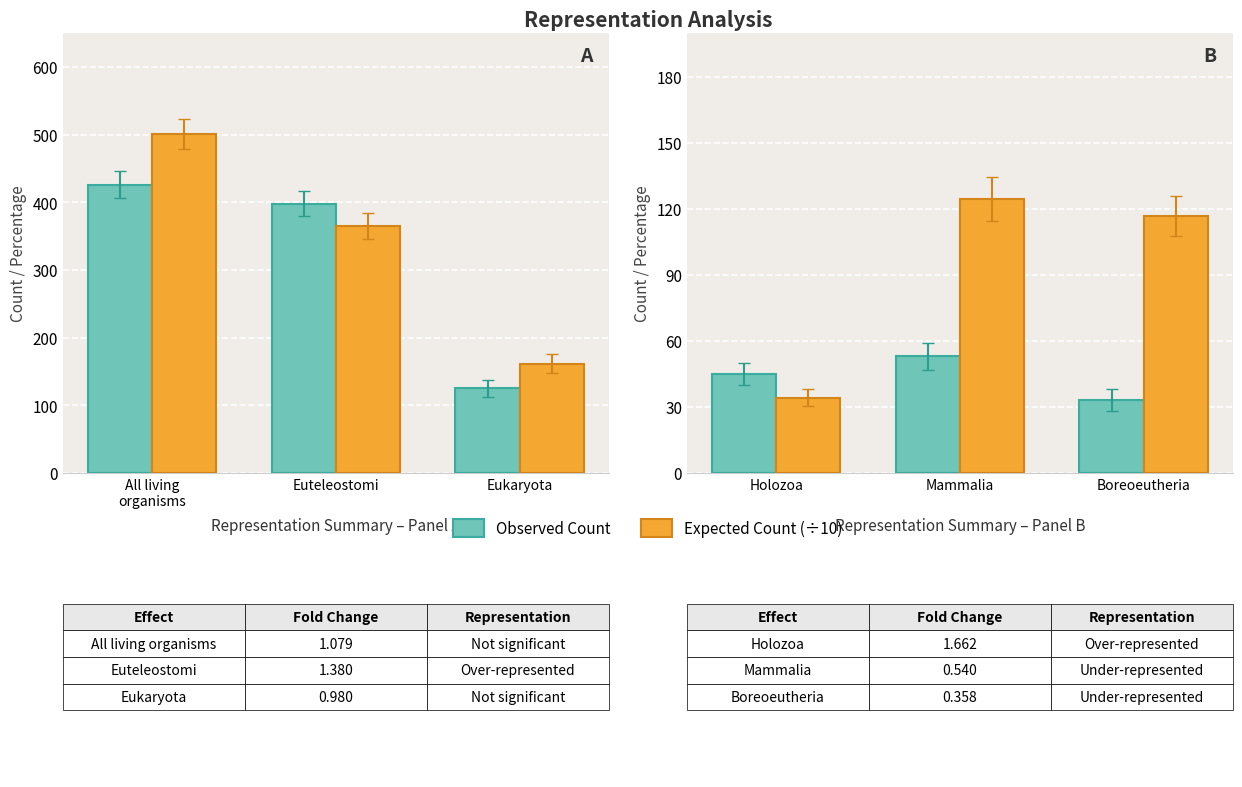

Which category has the lowest value in the Observed Count series?

Boreoeutheria